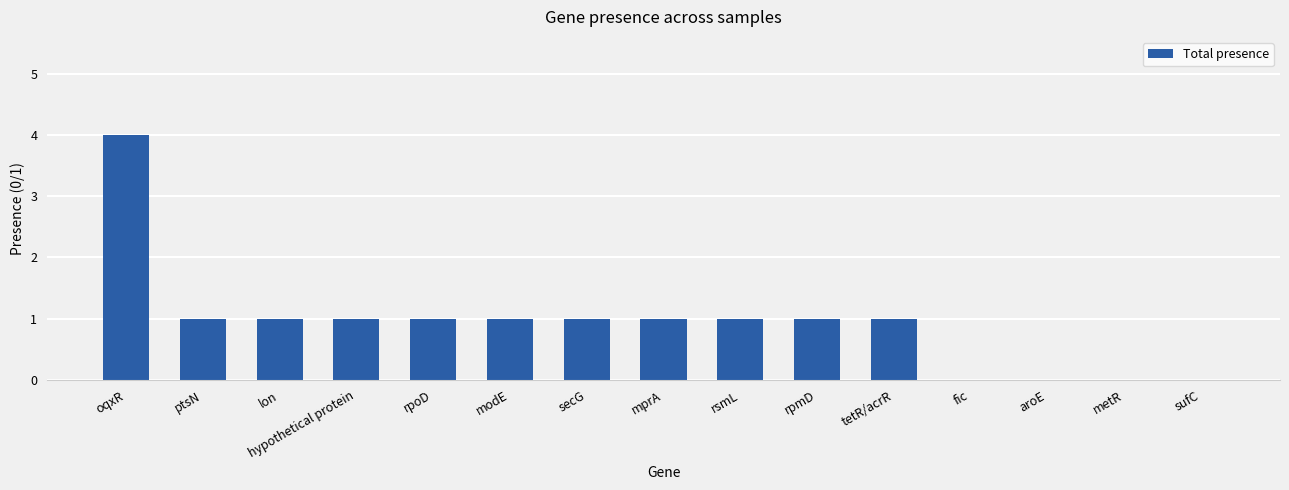

At which category does the chart reach its peak across all series?

oqxR